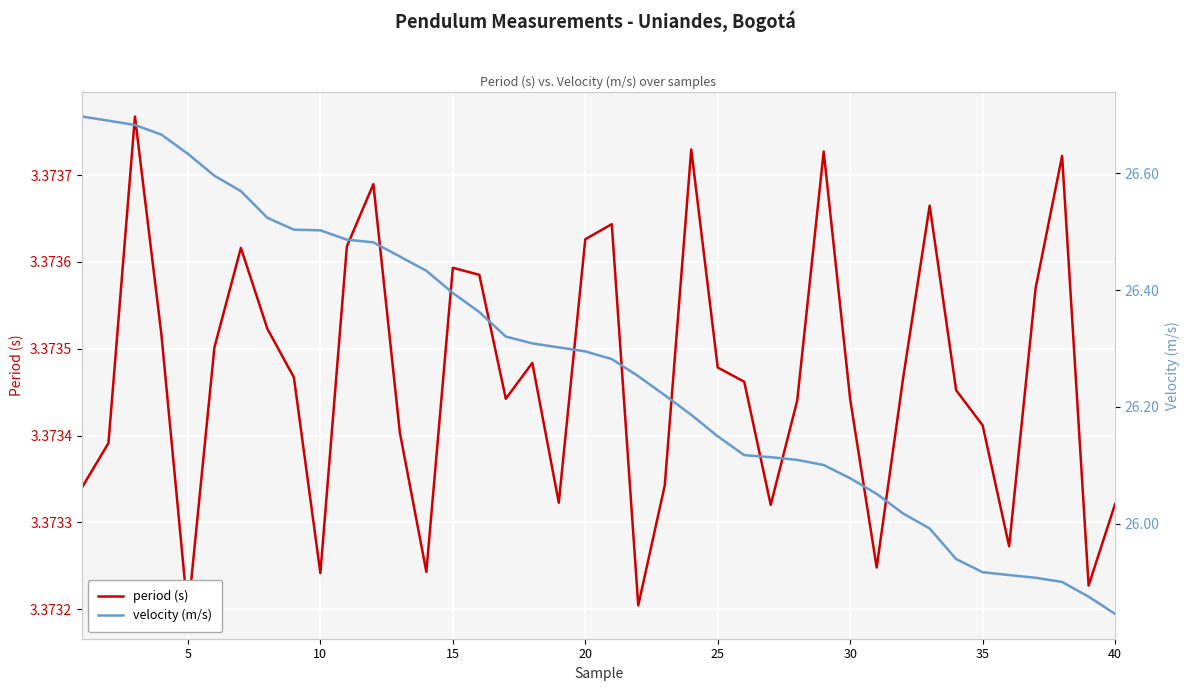

At how many categories does at least one series exceed 23?

40